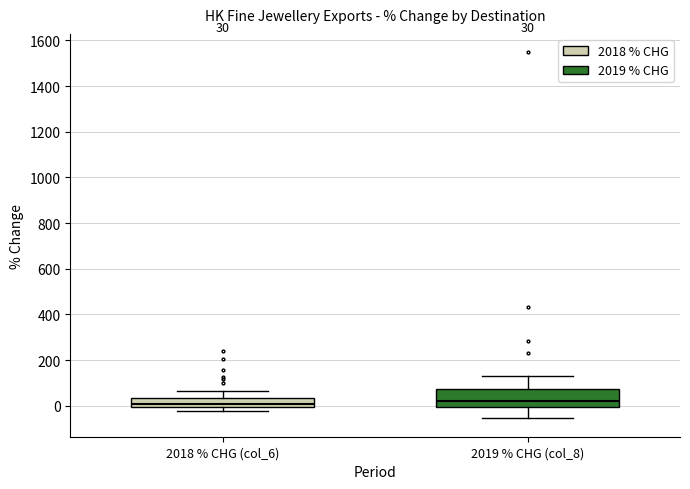

Which box is the tallest, from its lower edge to its upper edge?

2019 % CHG (col_8)